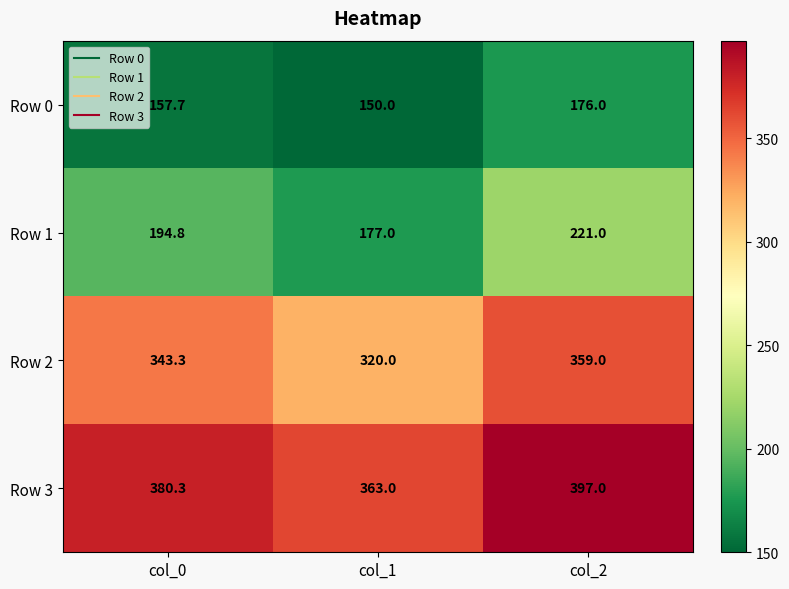

Count the number of data series in this chart.

4